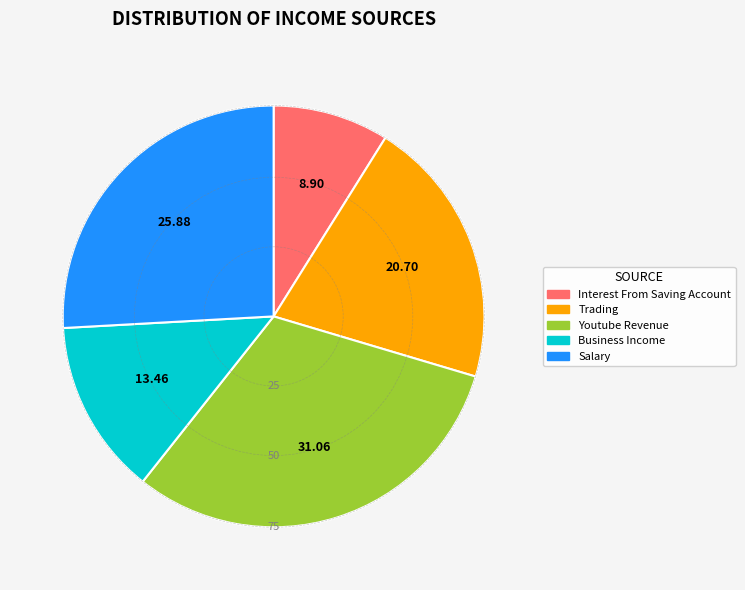

Do Trading and Salary together represent more than half of the pie?

No